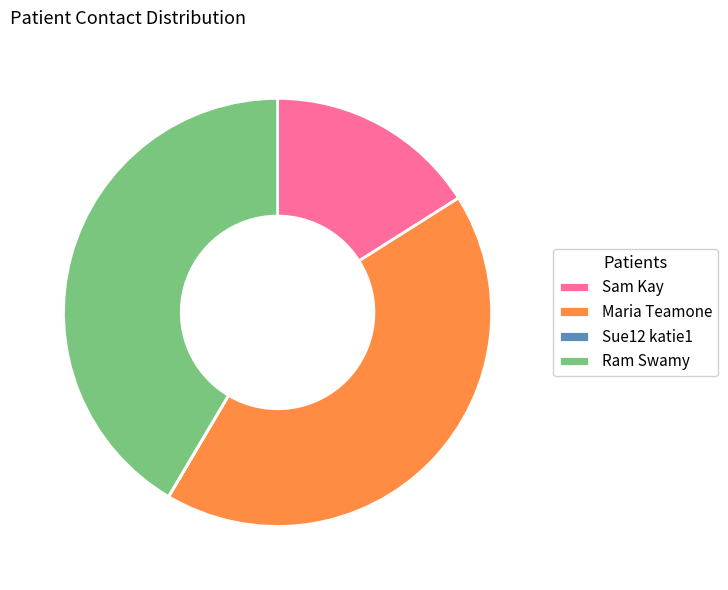

Is Maria Teamone the majority of the pie?

No